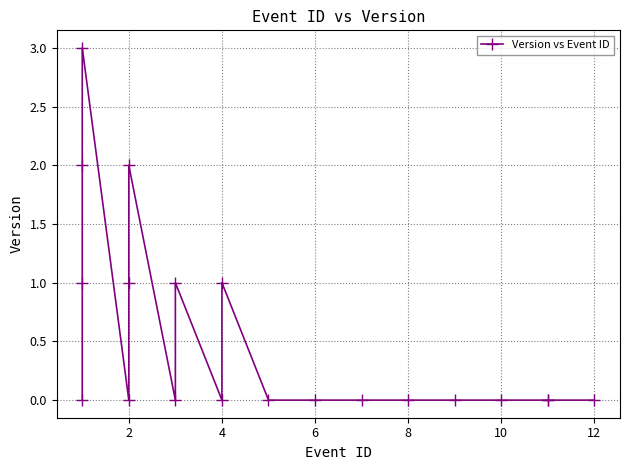

What is the value of the 4th point from the left?

3